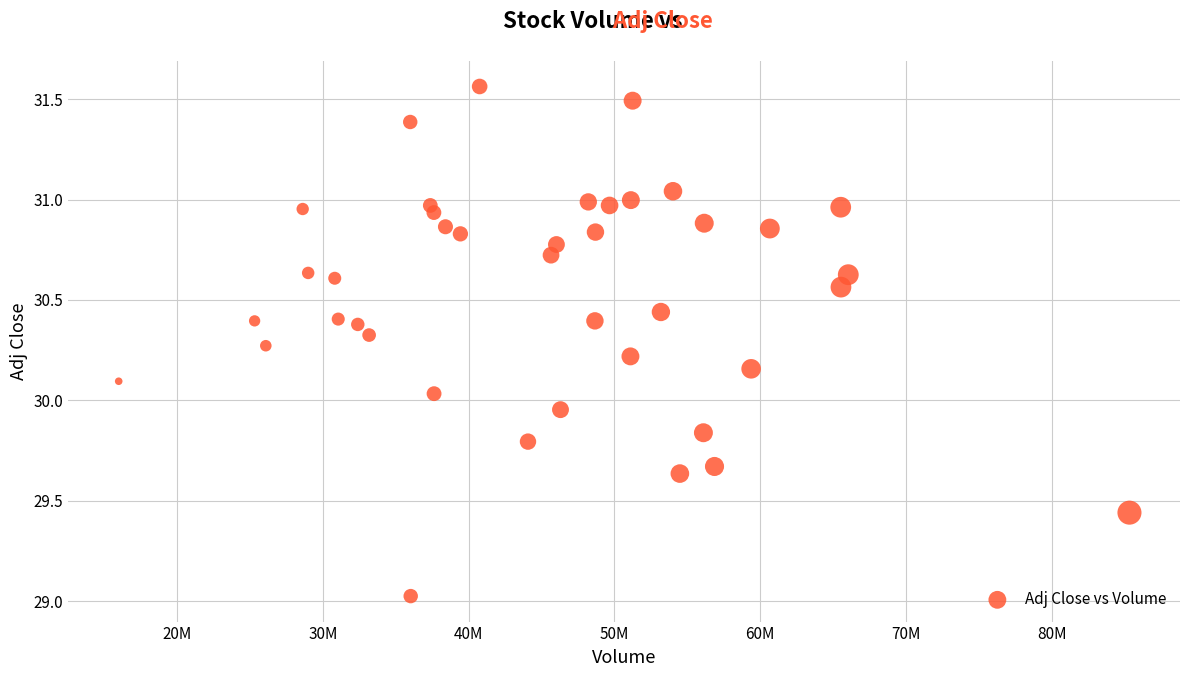

What is the range of Y values (max minus min)?

2.5